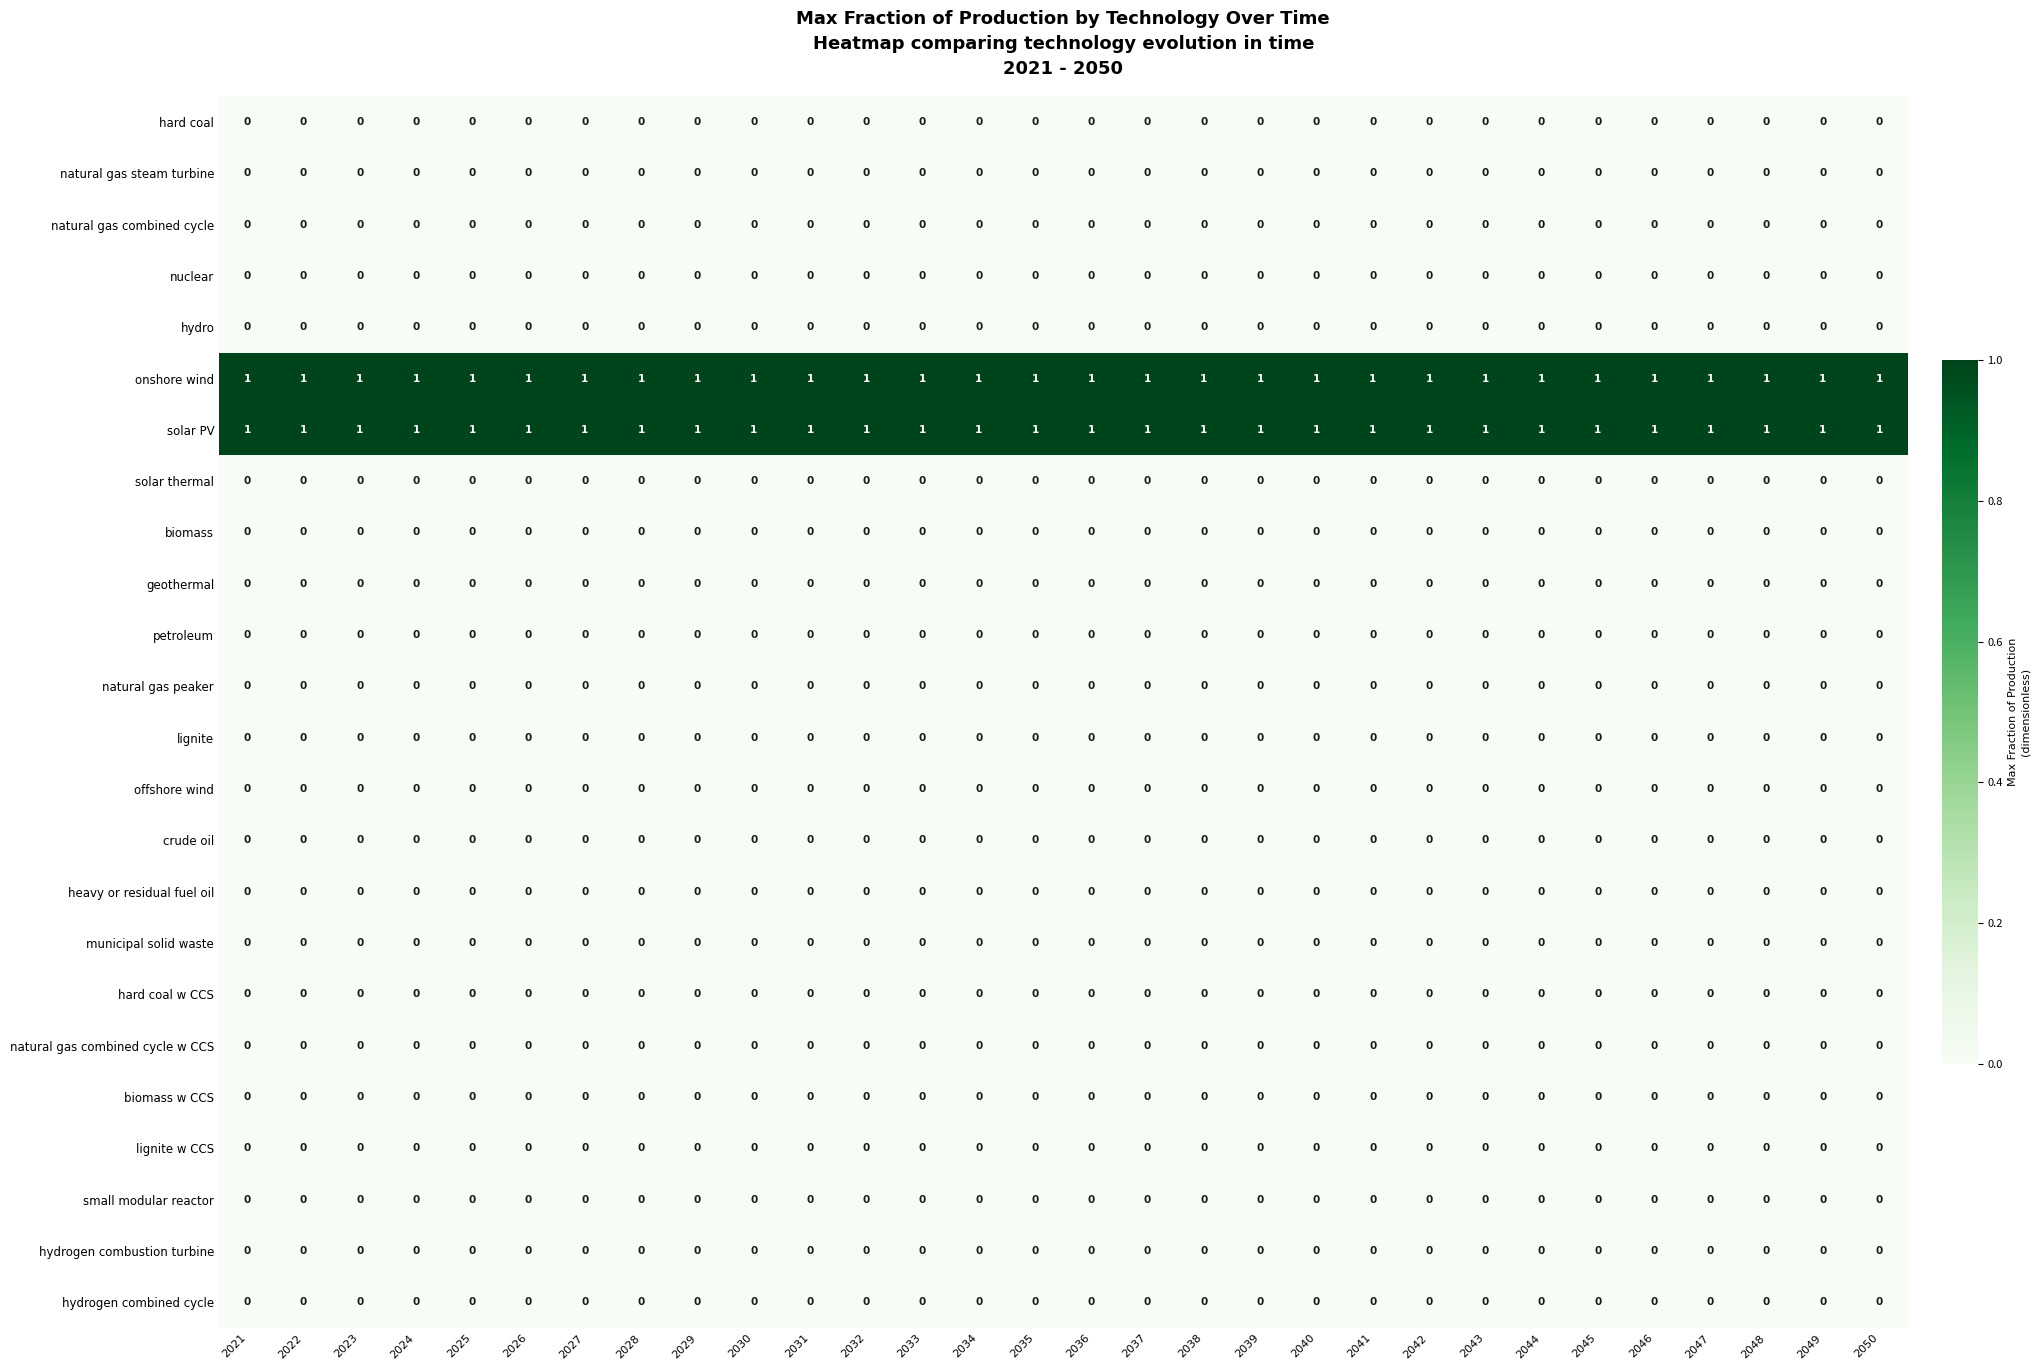

The solar PV series shows 0 at 2040. True or false?

False